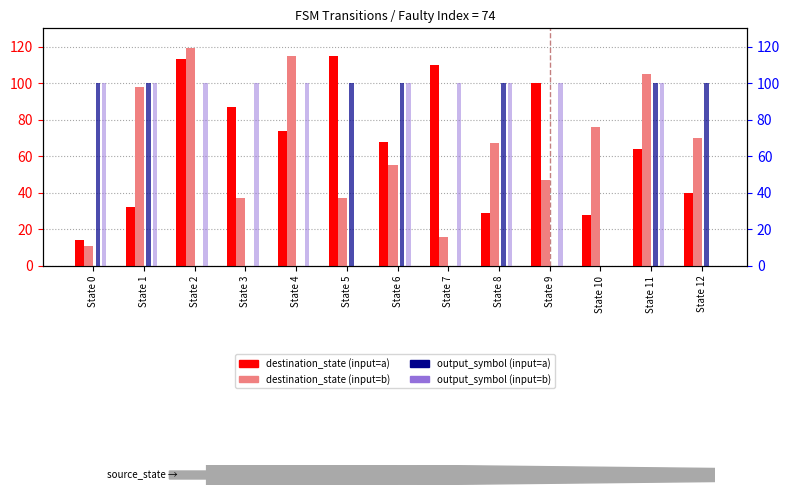

What is the value of the output_symbol (input=b) bar at the 3rd from the left?

100